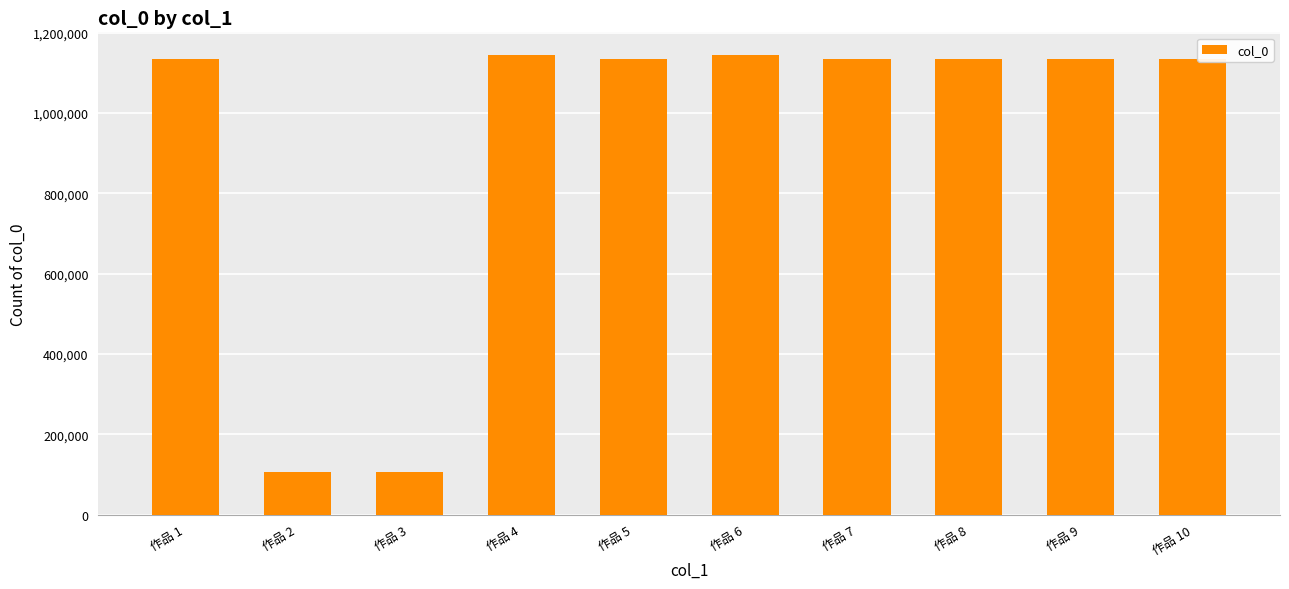

What is the difference between the second highest and minimum values?

1037814